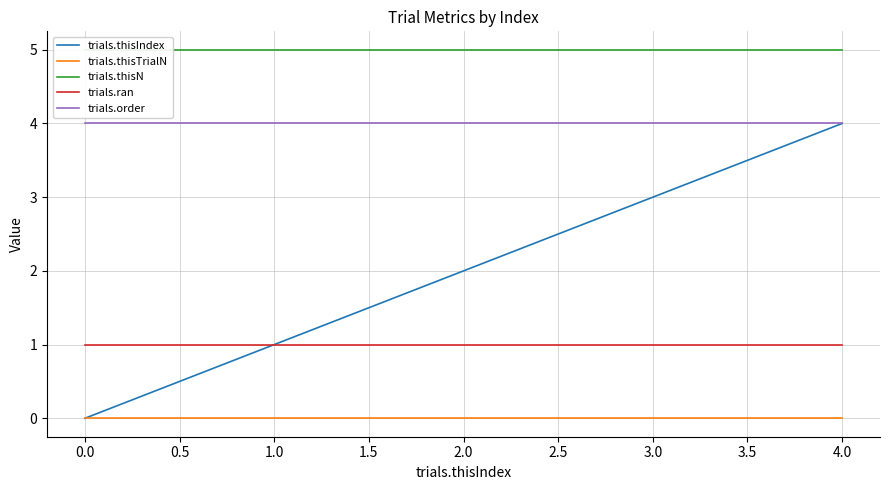

What are all the series names shown in the legend?

trials.thisIndex, trials.thisTrialN, trials.thisN, trials.ran, trials.order